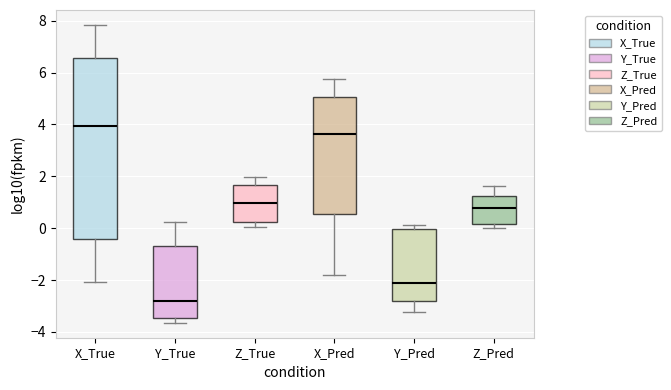

Which box is the tallest, from its lower edge to its upper edge?

X_True